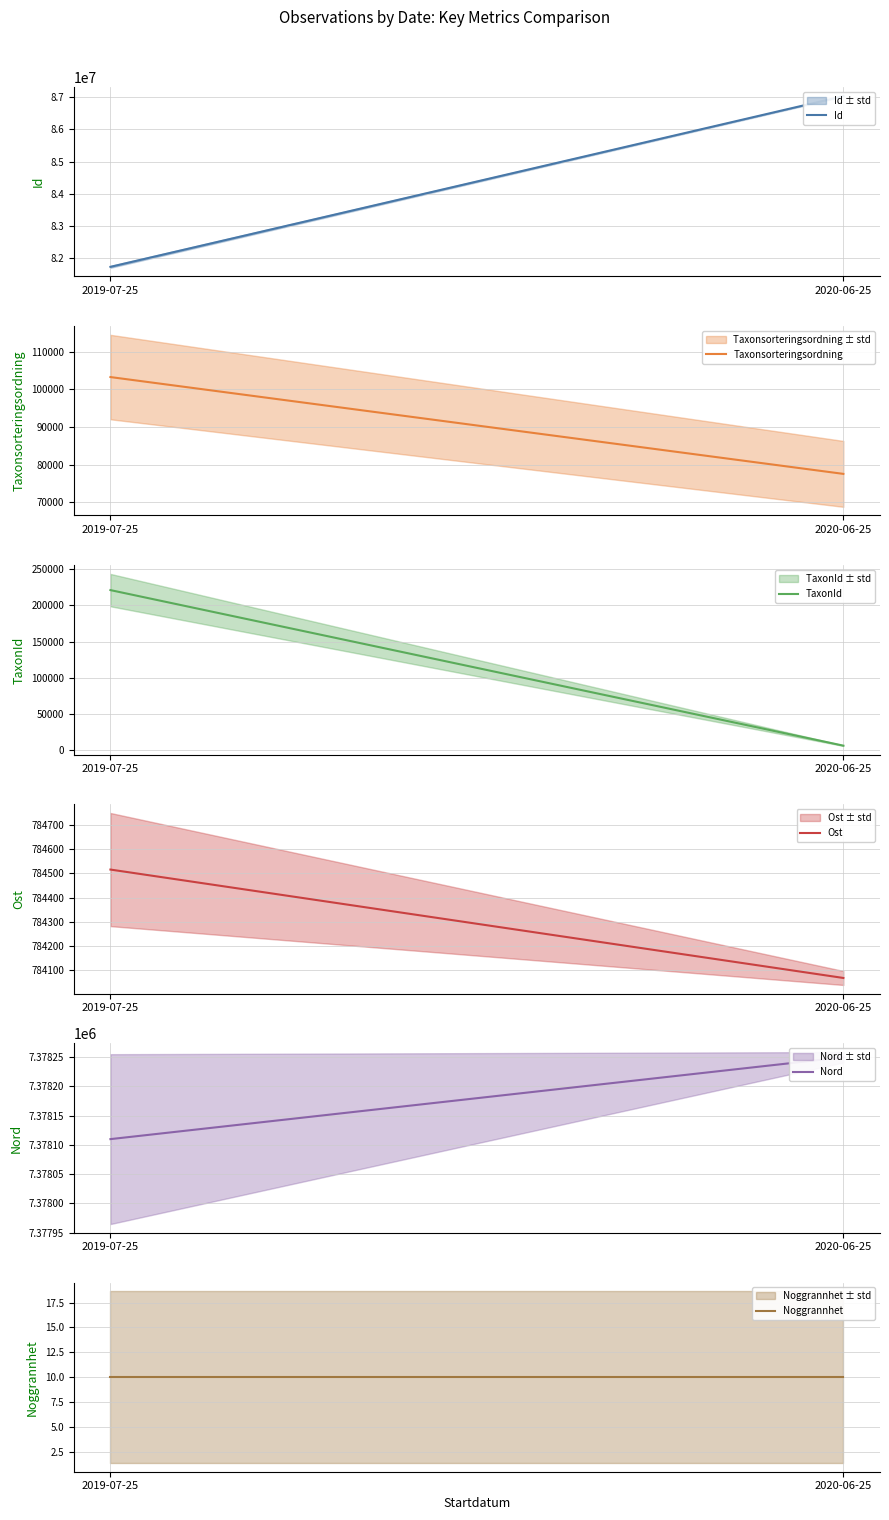

Which series has the largest range (max minus min)?

Id